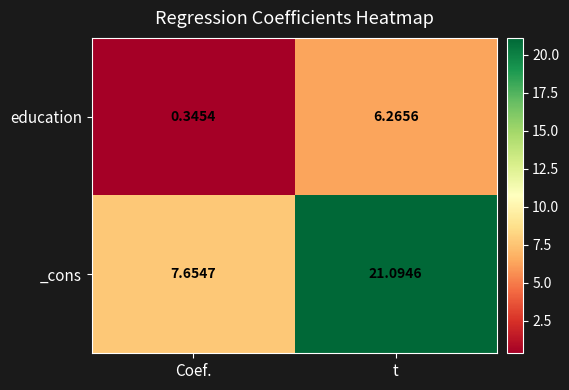

At which label does _cons first exceed 21?

t